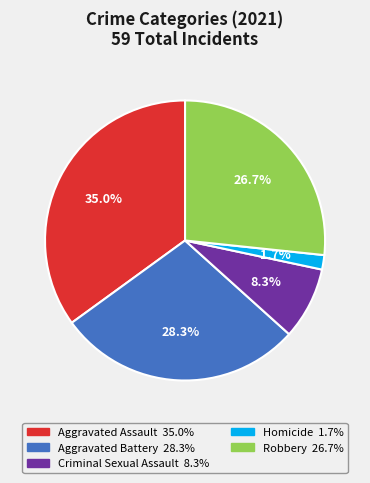

Count the number of slices in the pie.

5